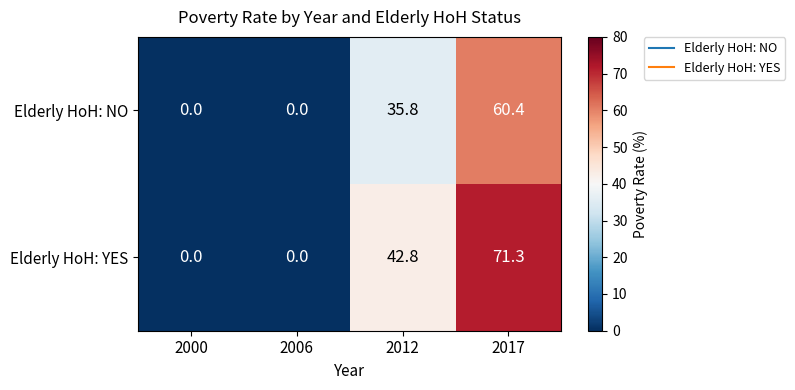

How many positive values does the Elderly HoH: YES series have?

2